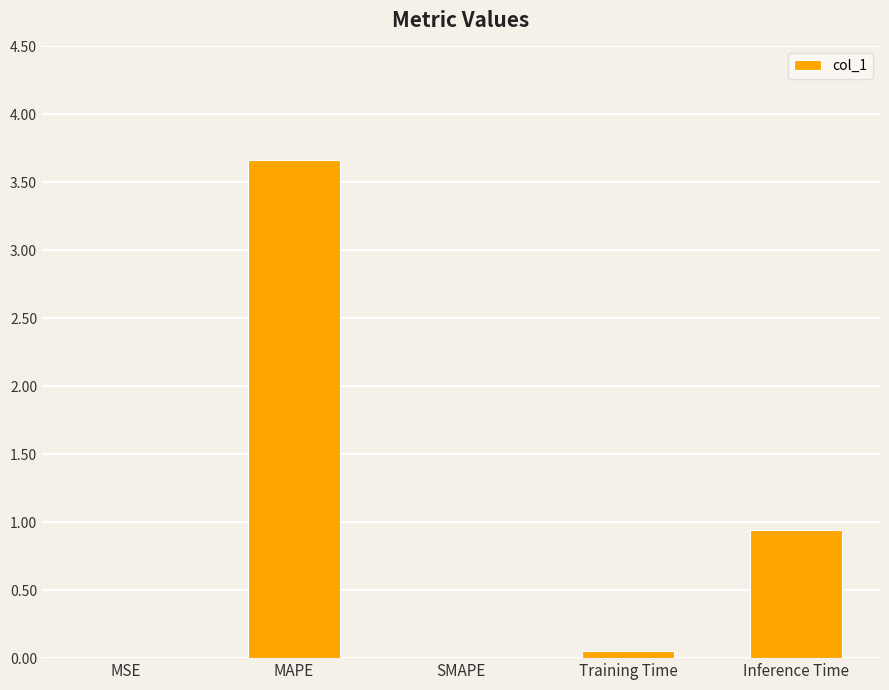

What is the sum of all values?

4.7